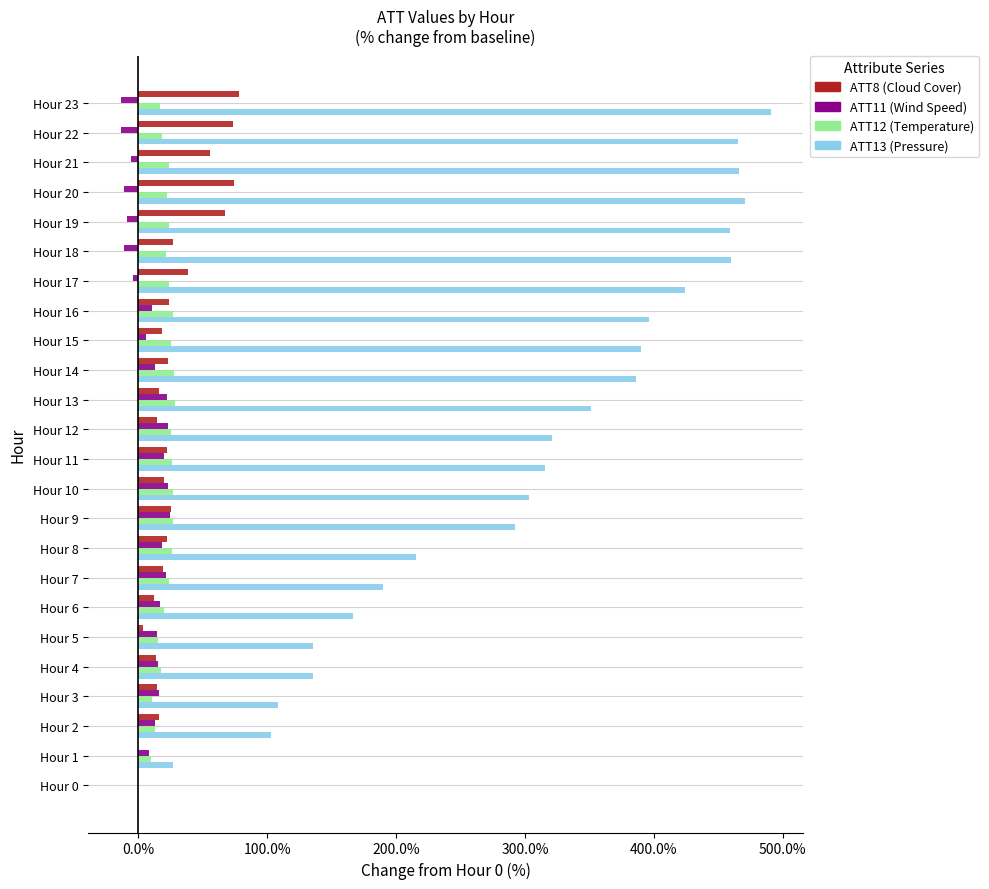

What is the total value across all series at Hour 9?

367.8